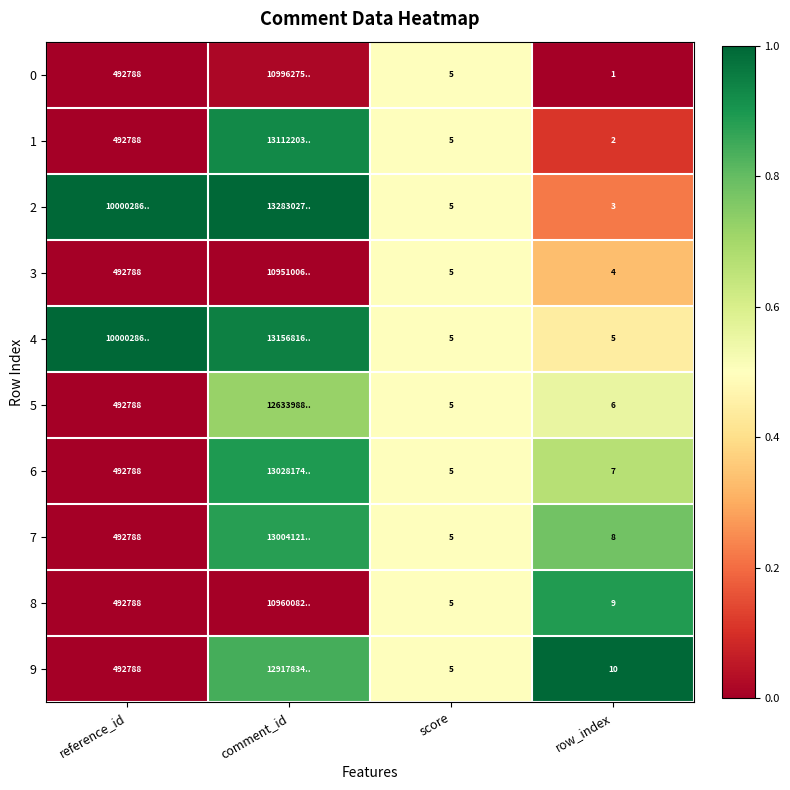

Rank the series at score from lowest to highest value.

0, 1, 2, 3, 4, 5, 6, 7, 8, 9